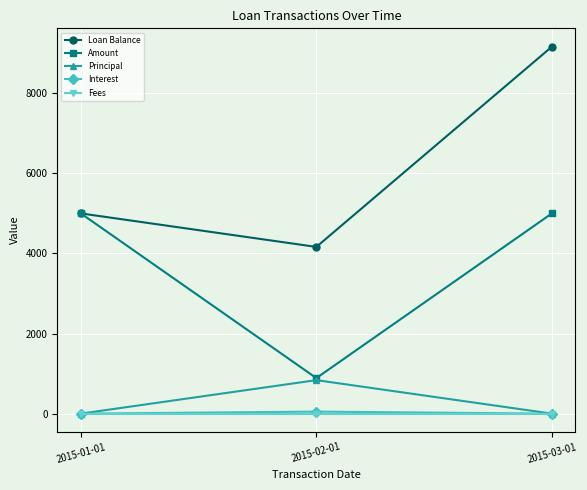

What is the lowest value of the Amount series?

887.7